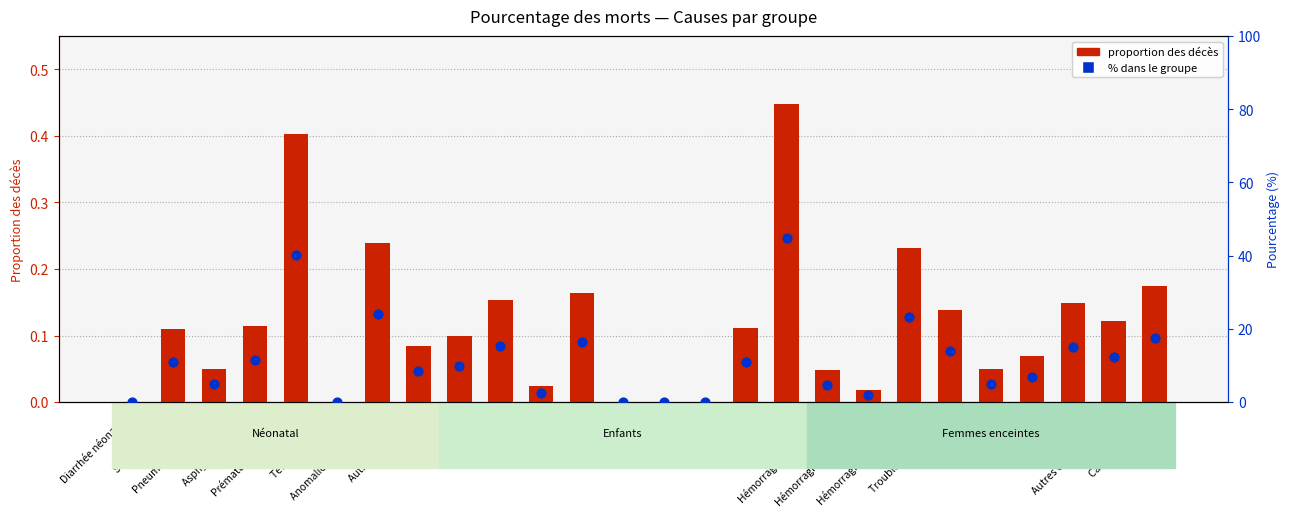

What is the total value across all series at Hémorragie antepartum?

4.8